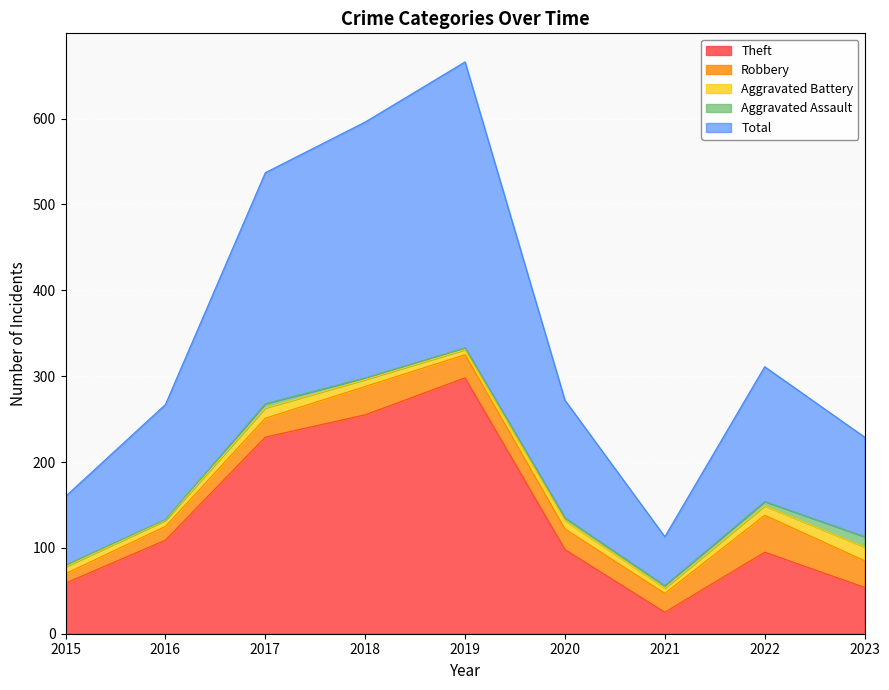

How many data points in Total are less than 137?

4